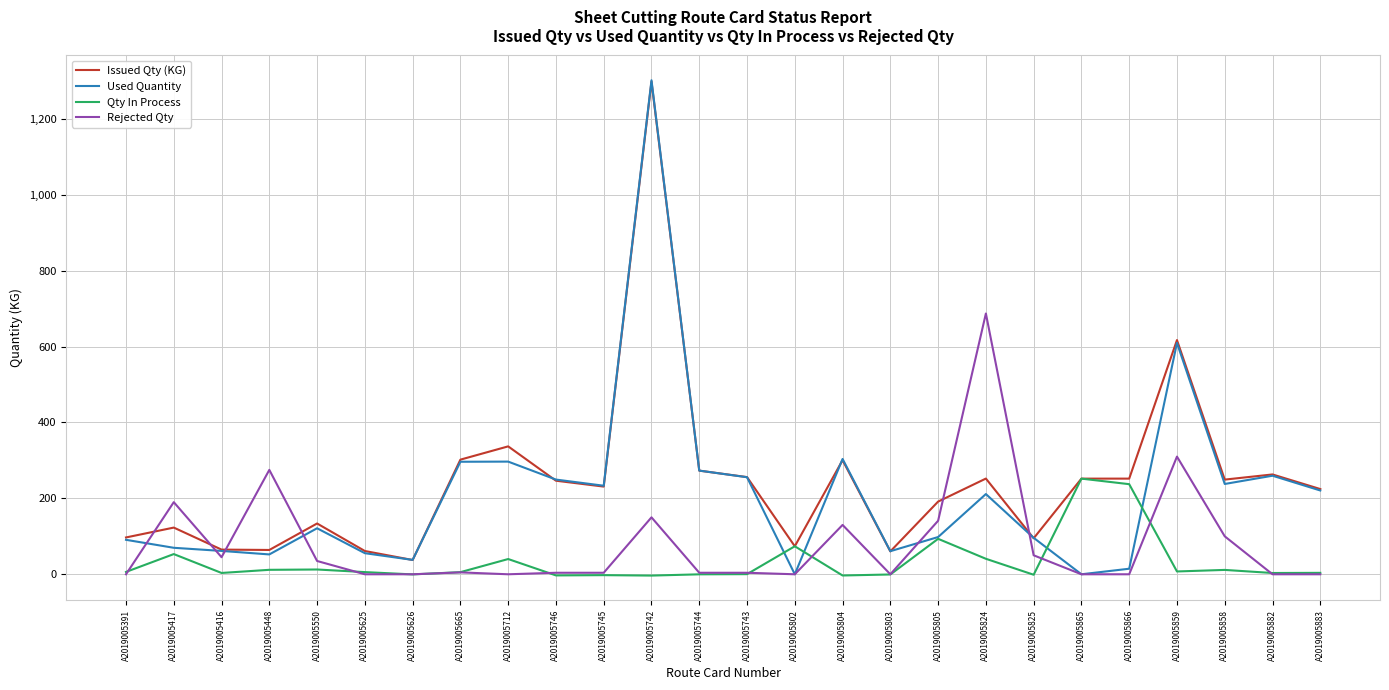

Rank the series by their average value, from lowest to highest.

Qty In Process, Rejected Qty, Used Quantity, Issued Qty (KG)